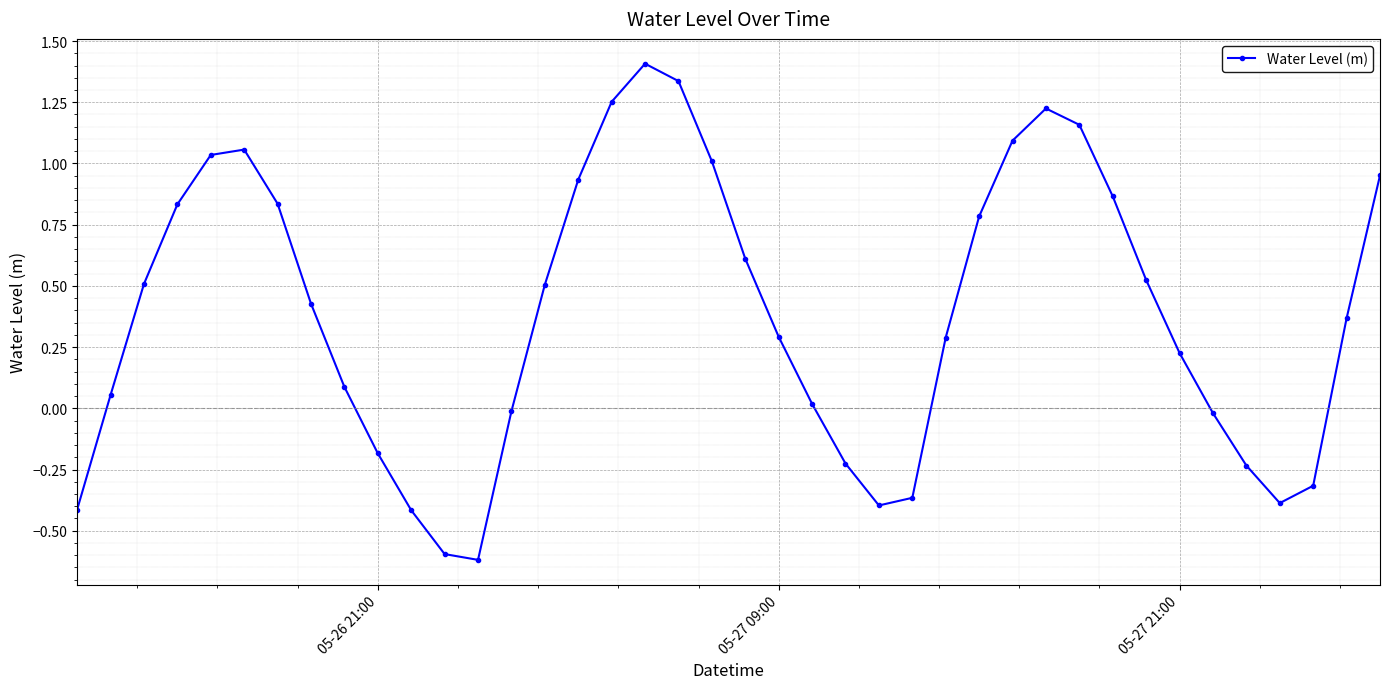

What is the greatest value displayed?

1.4